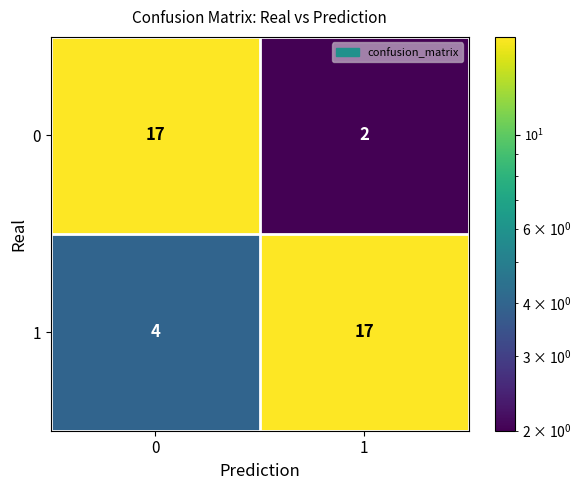

Rank the series at 0 from highest to lowest value.

0, 1